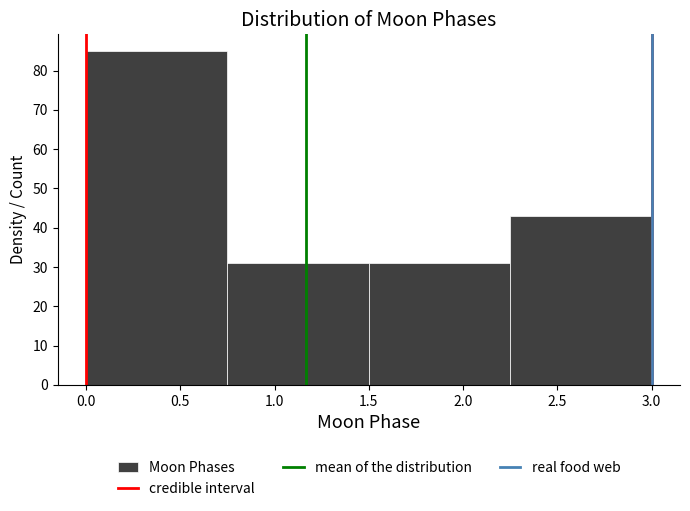

How tall is the bar that spans 0.75 to 1.50 on the x-axis? The values are not printed on the chart, so give them approximately, as read against the axis.

31